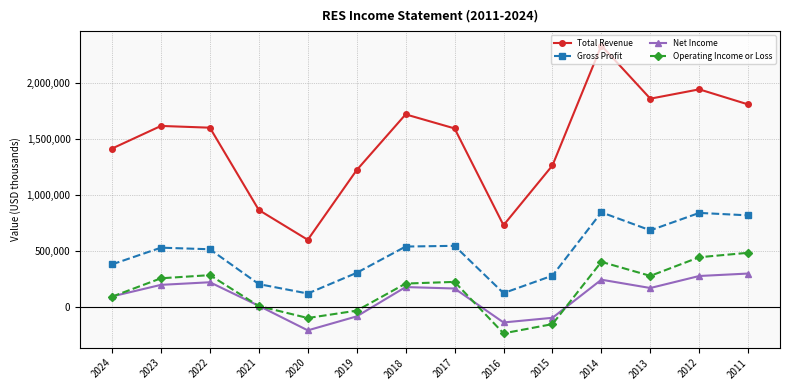

How many lines are shown in the chart?

4